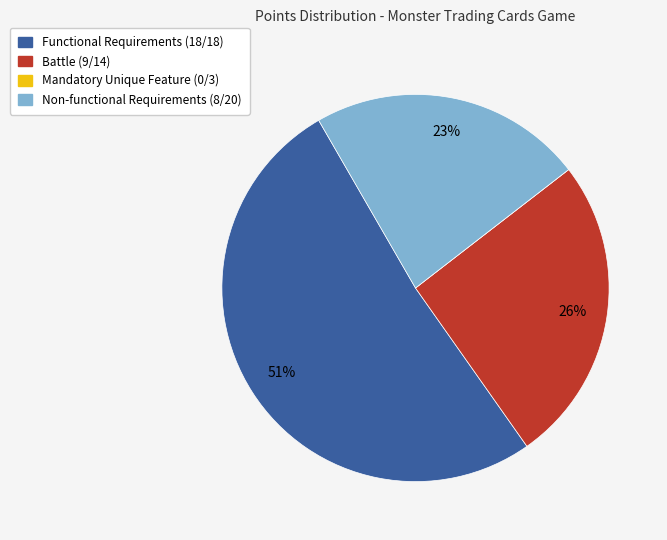

What is the ratio of the value at Non-functional Requirements (8/20) to the value at Battle (9/14)?

0.9